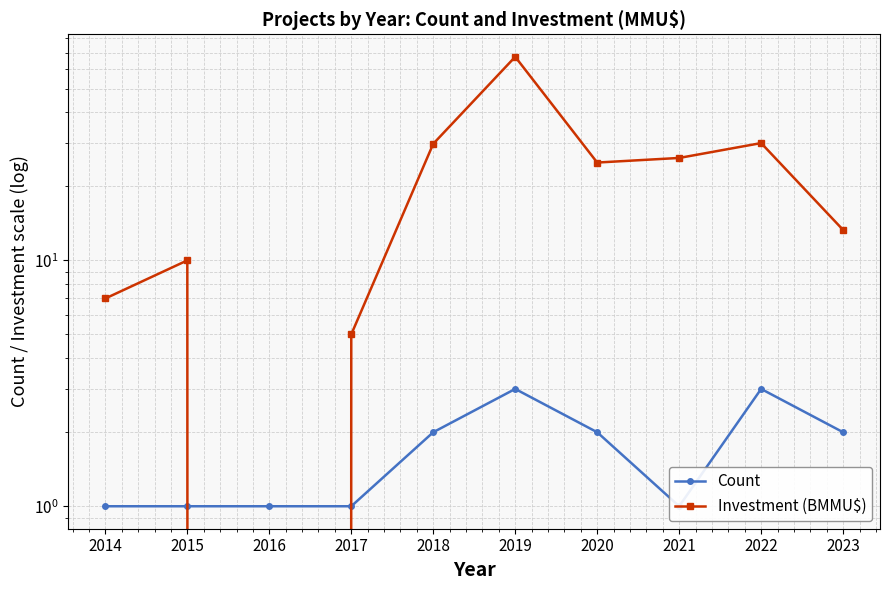

Is it true that Investment (BMMU$) equals 10.0 at 2015?

True